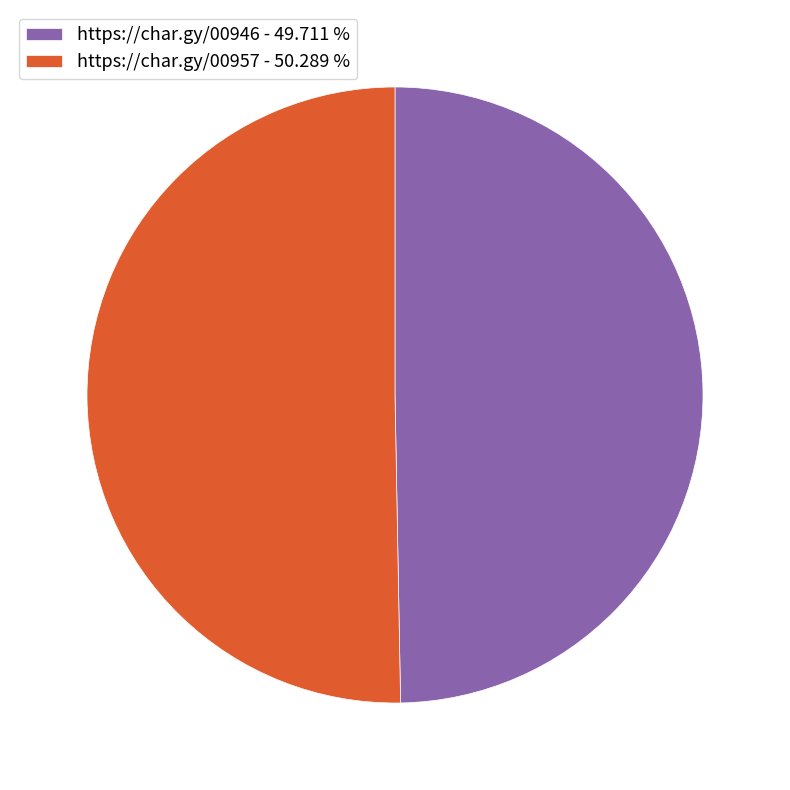

How many slices are in this pie chart?

2